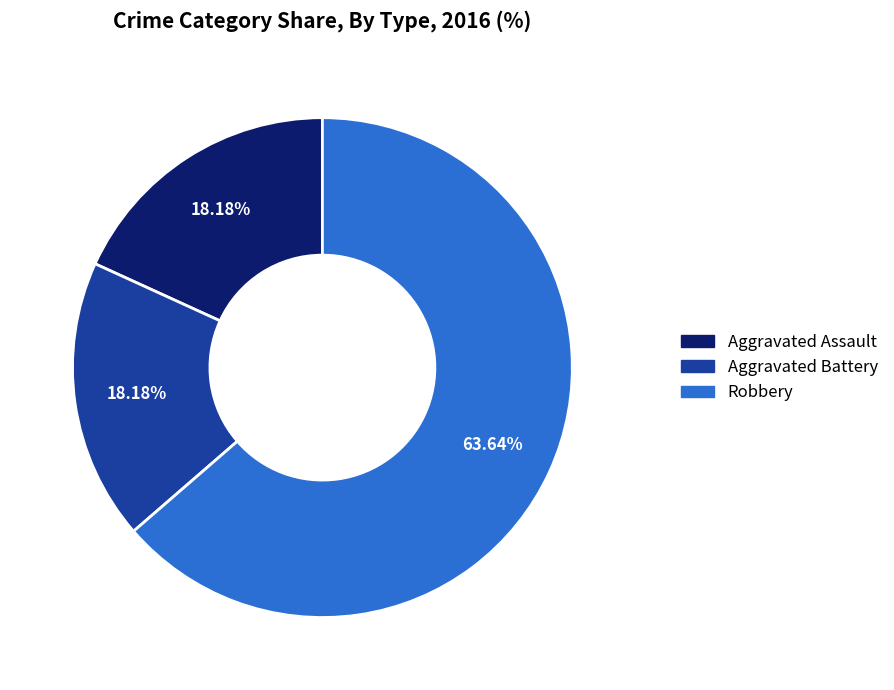

What percentage is the Robbery slice, to the nearest percent?

64%